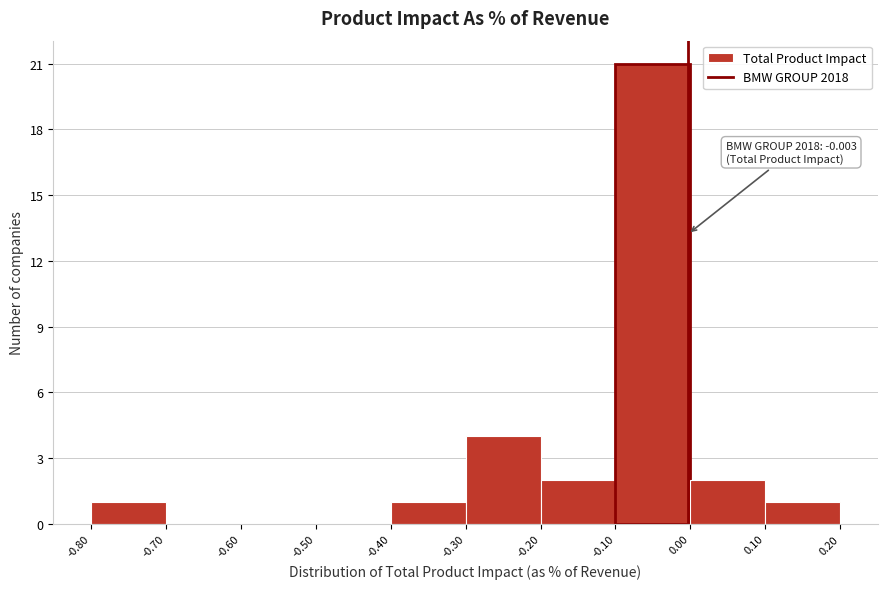

Which range on the x-axis has the tallest bar?

-0.10 to 0.00